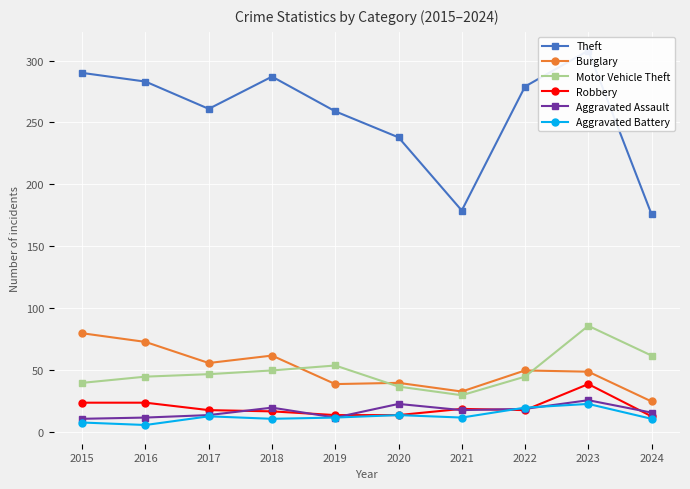

What is the minimum value for Motor Vehicle Theft?

30